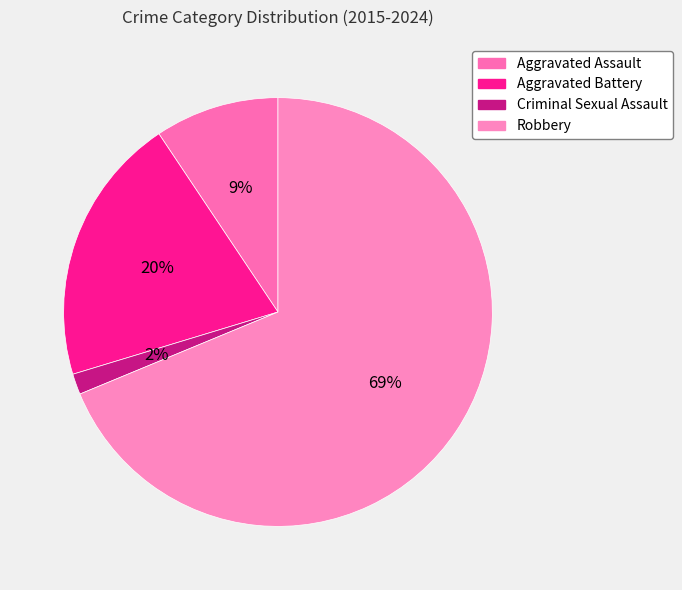

Combined, what portion of the pie is Robbery and Aggravated Assault?

78.1%